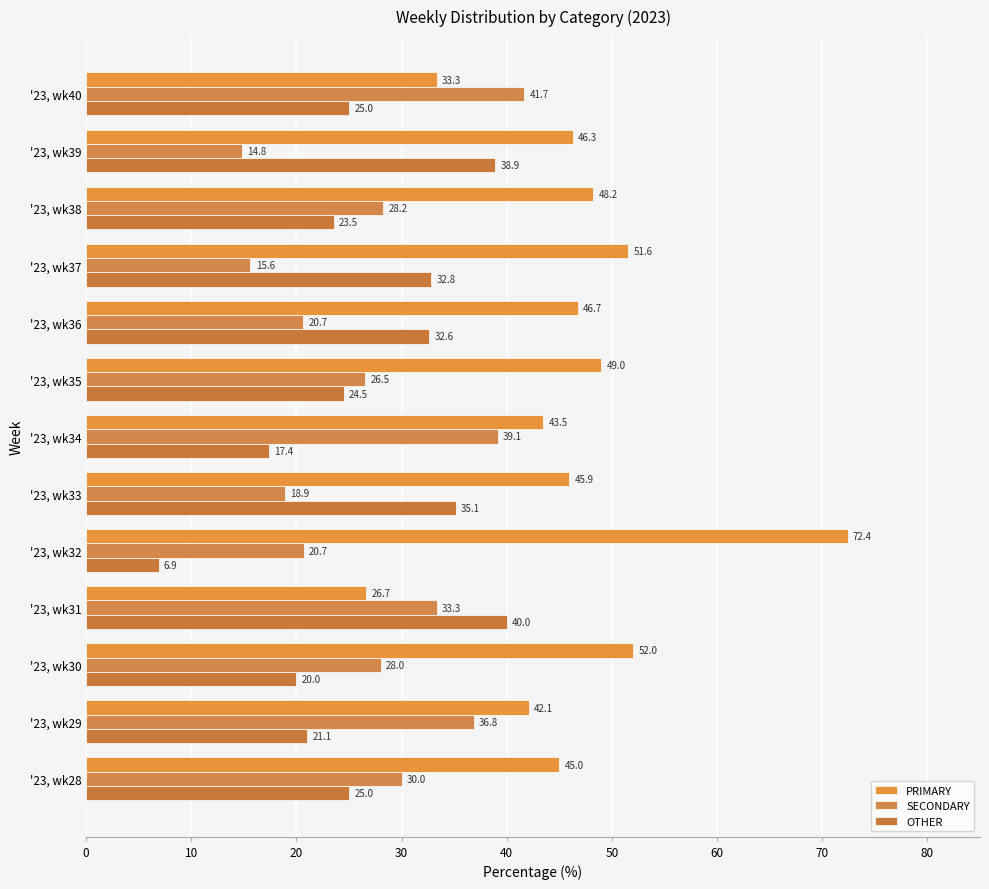

How many distinct data groups are displayed?

3